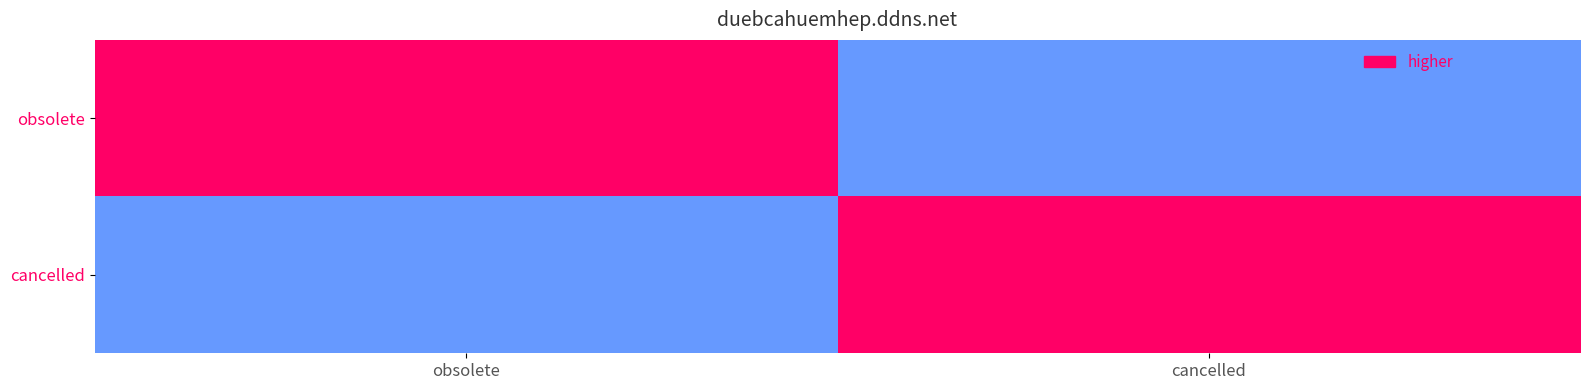

Which category has the highest value in the obsolete series?

obsolete